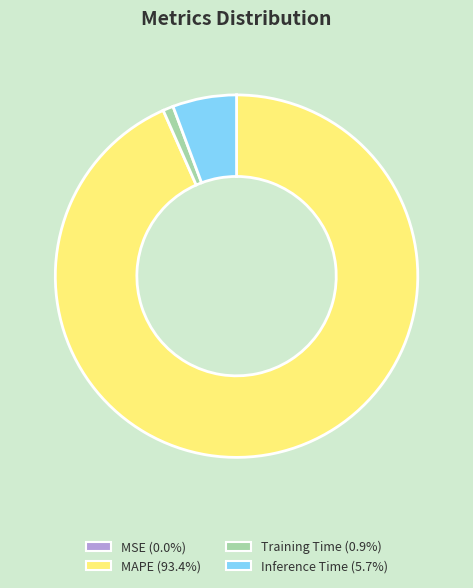

Is there any slice that represents more than half of the pie?

Yes